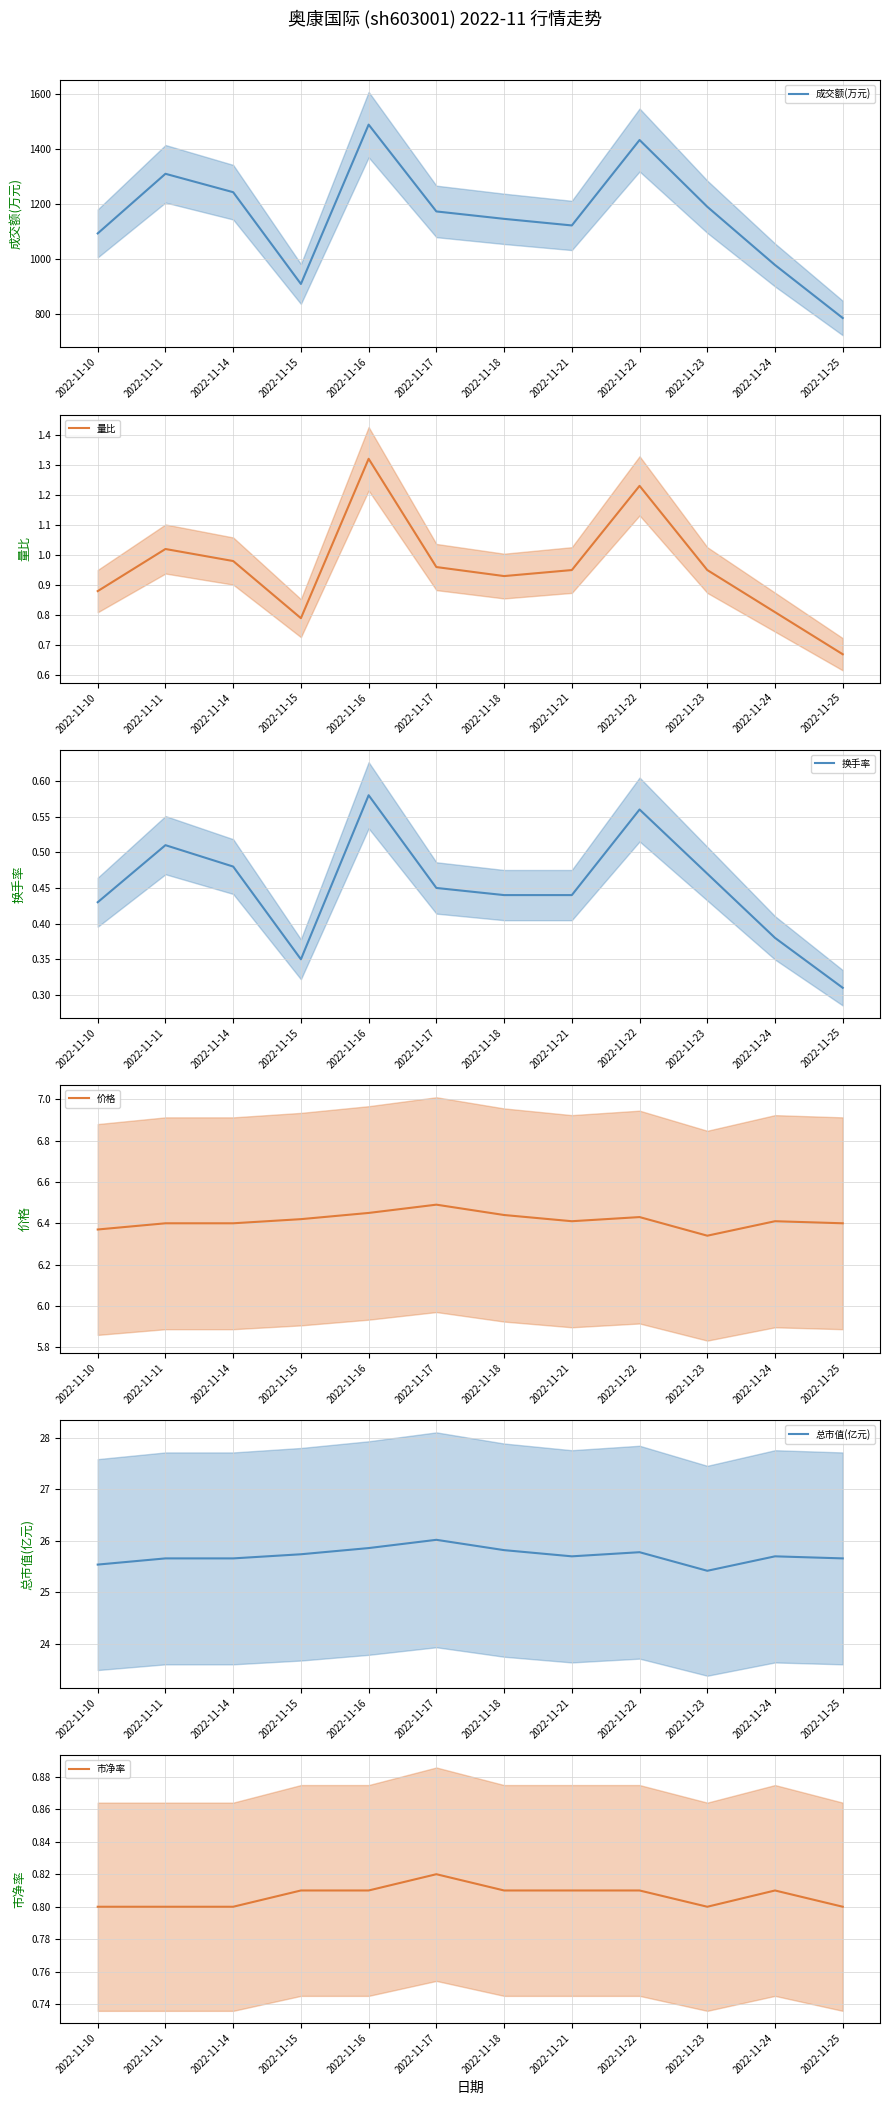

The value of 总市值(亿元) at 2022-11-17 is 44.4. True or false?

False